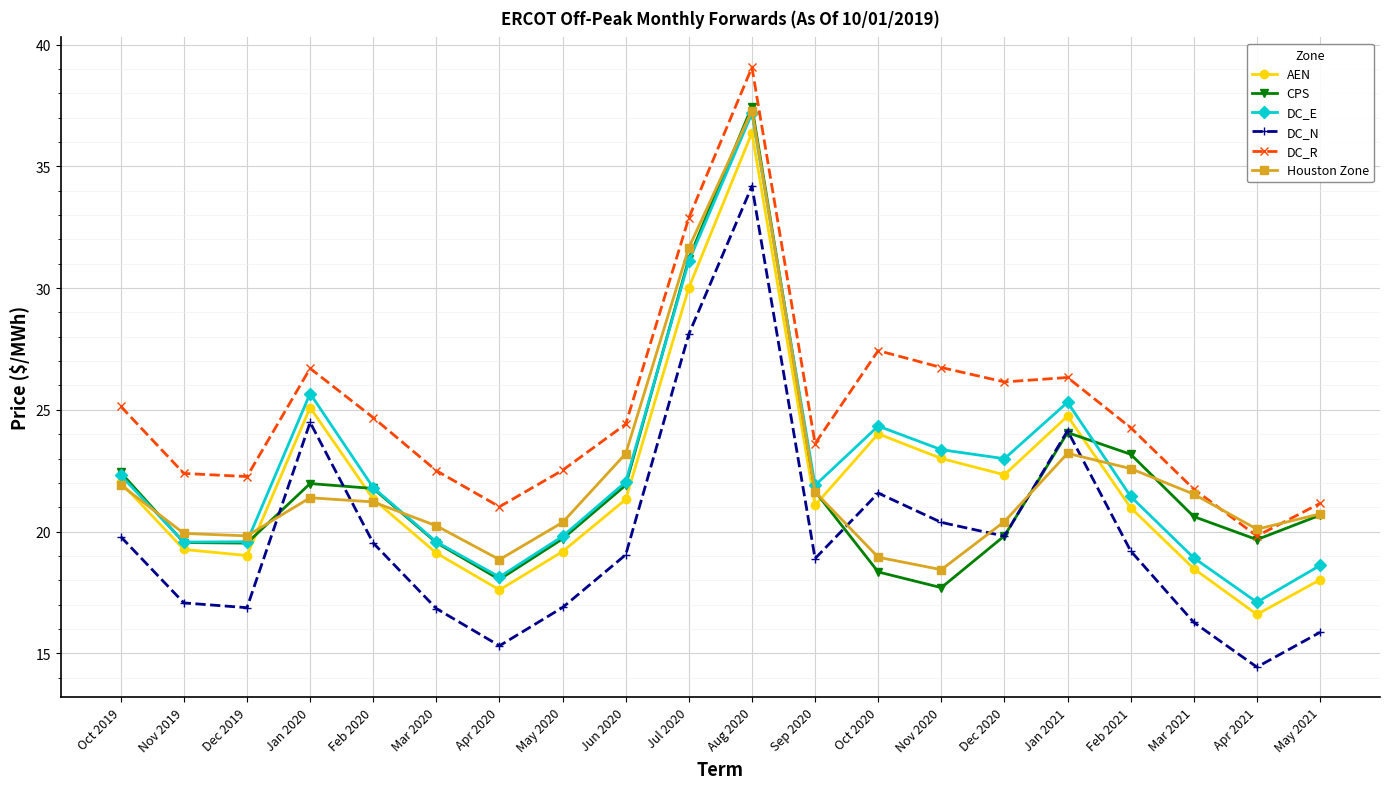

Is the value of DC_R at Jan 2021 greater than the value of AEN at Mar 2020?

Yes